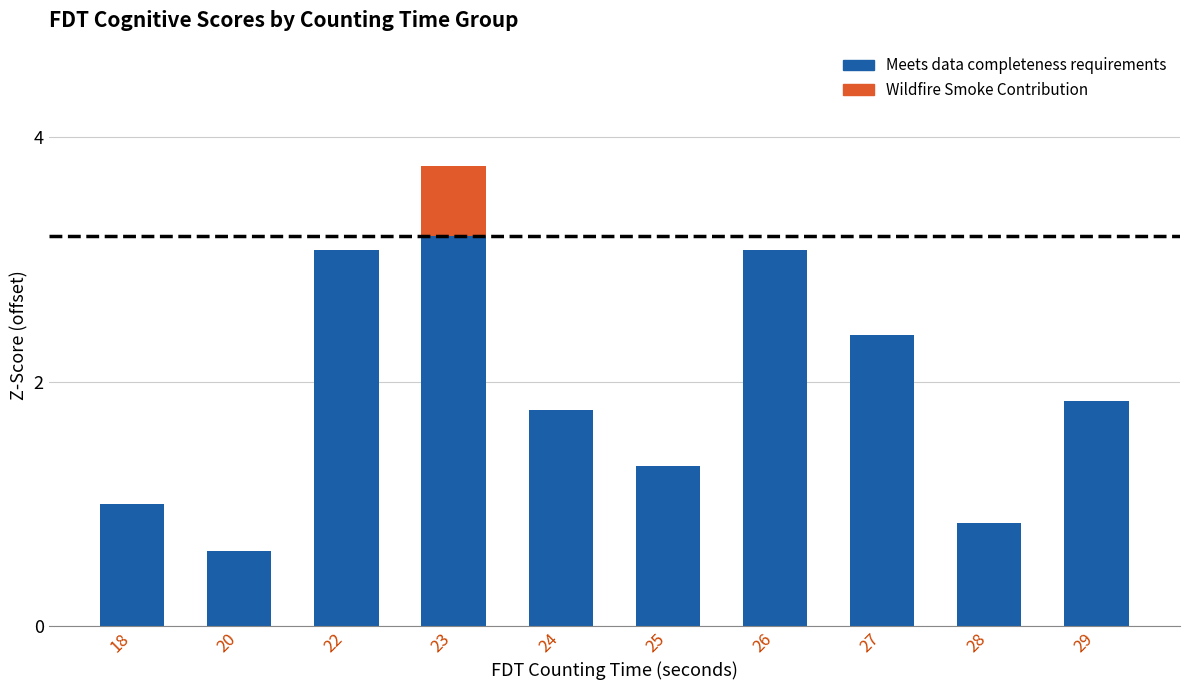

Is it true that Meets data completeness requirements equals 1.6 at 27?

False